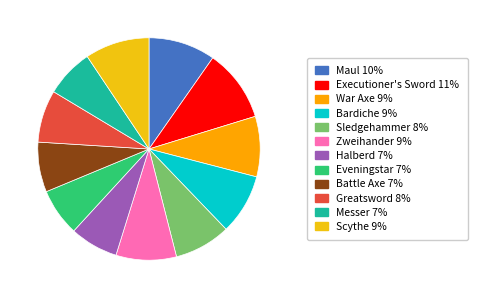

What is the smallest slice in the pie chart?

Eveningstar